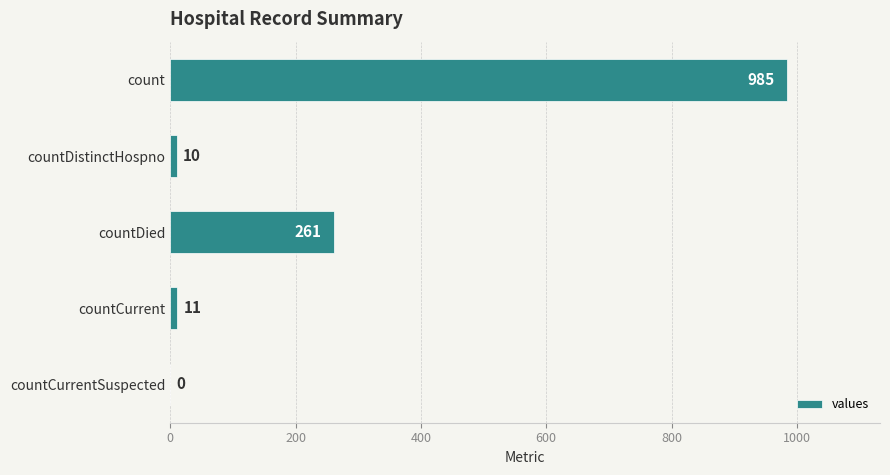

What is the change in value from countDistinctHospno to countCurrentSuspected?

-10